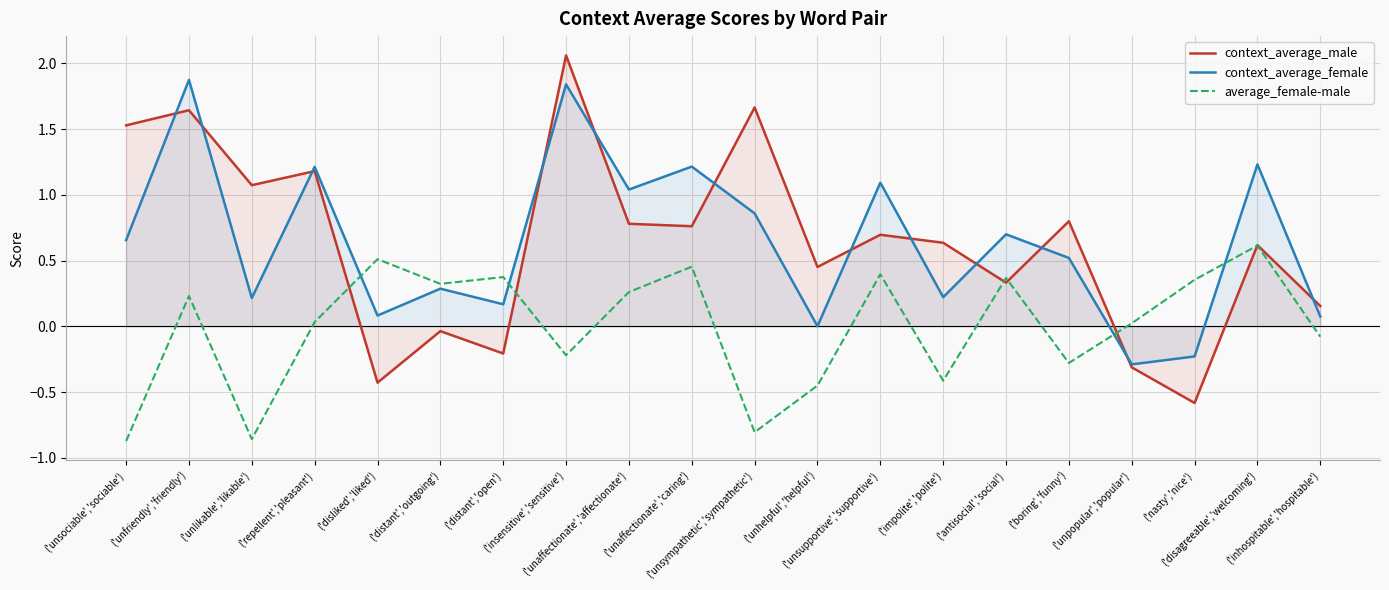

At which category is the sum across all series the highest?

('unfriendly','friendly')